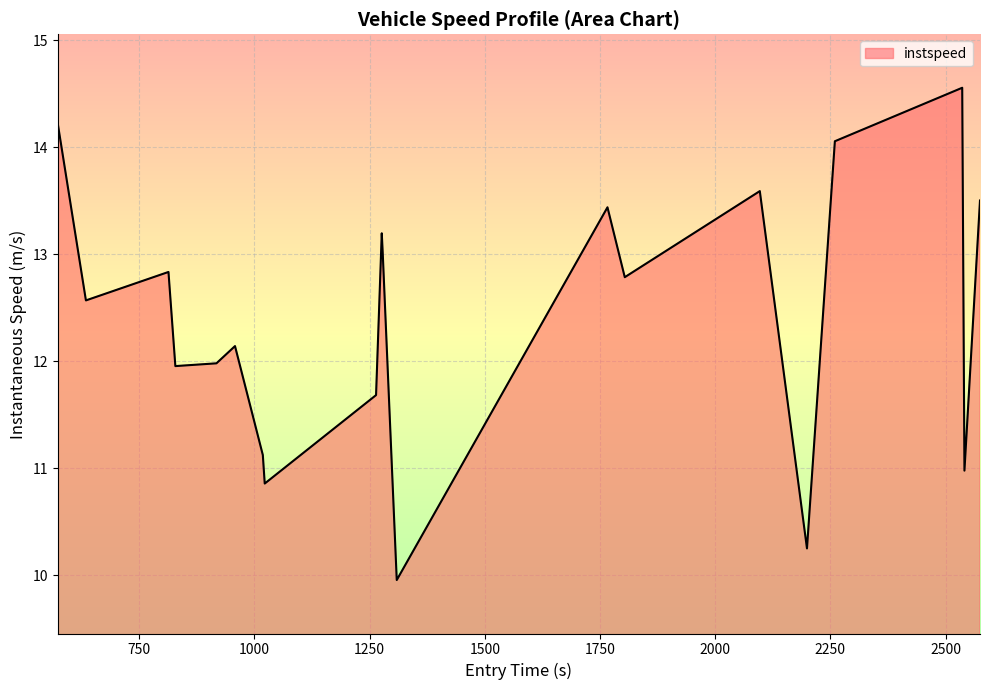

How many lines are shown in the chart?

1